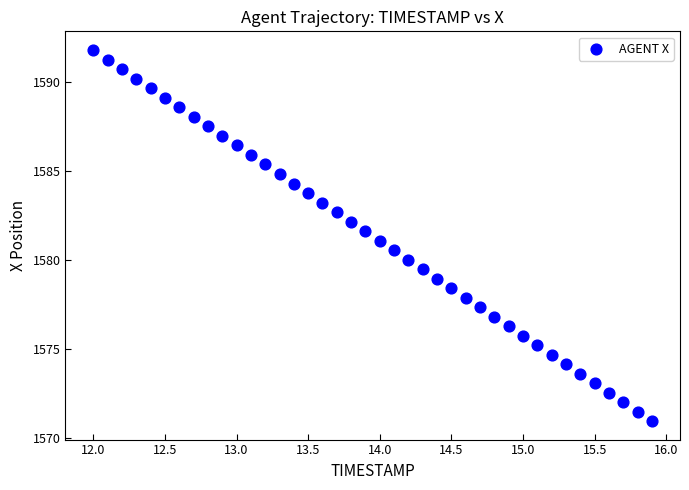

What is the range of Y values (max minus min)?

20.8